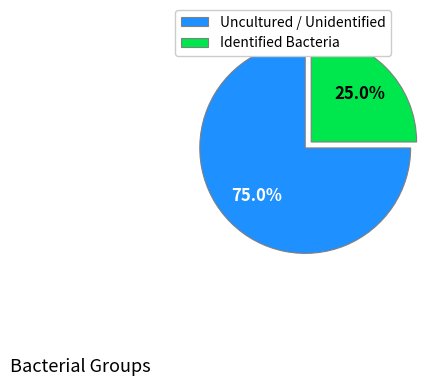

To the nearest percent, what is the average slice percentage?

50%